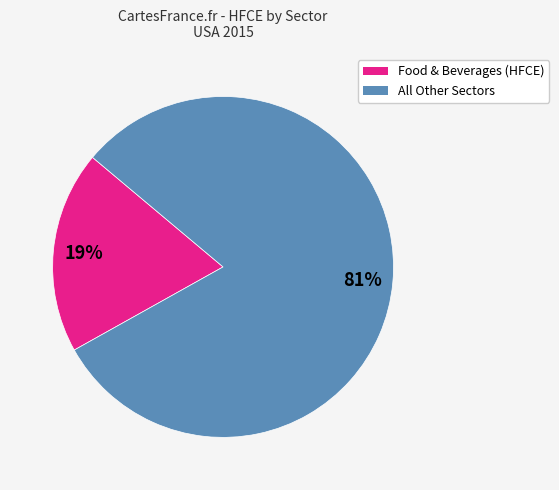

Combined, do All Other Sectors and Food & Beverages (HFCE) account for over 50%?

Yes